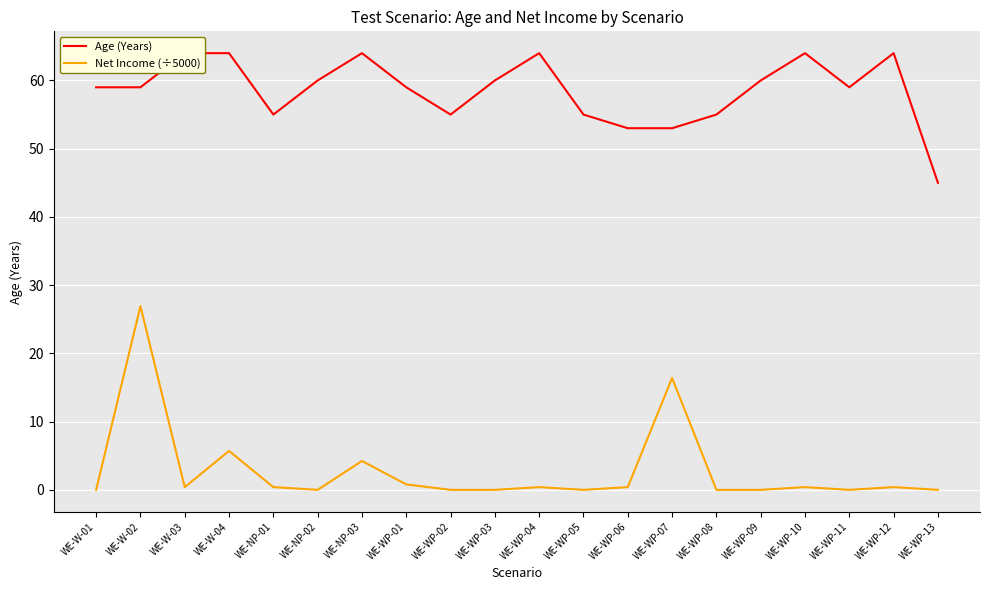

At how many categories does at least one series exceed 56?

13